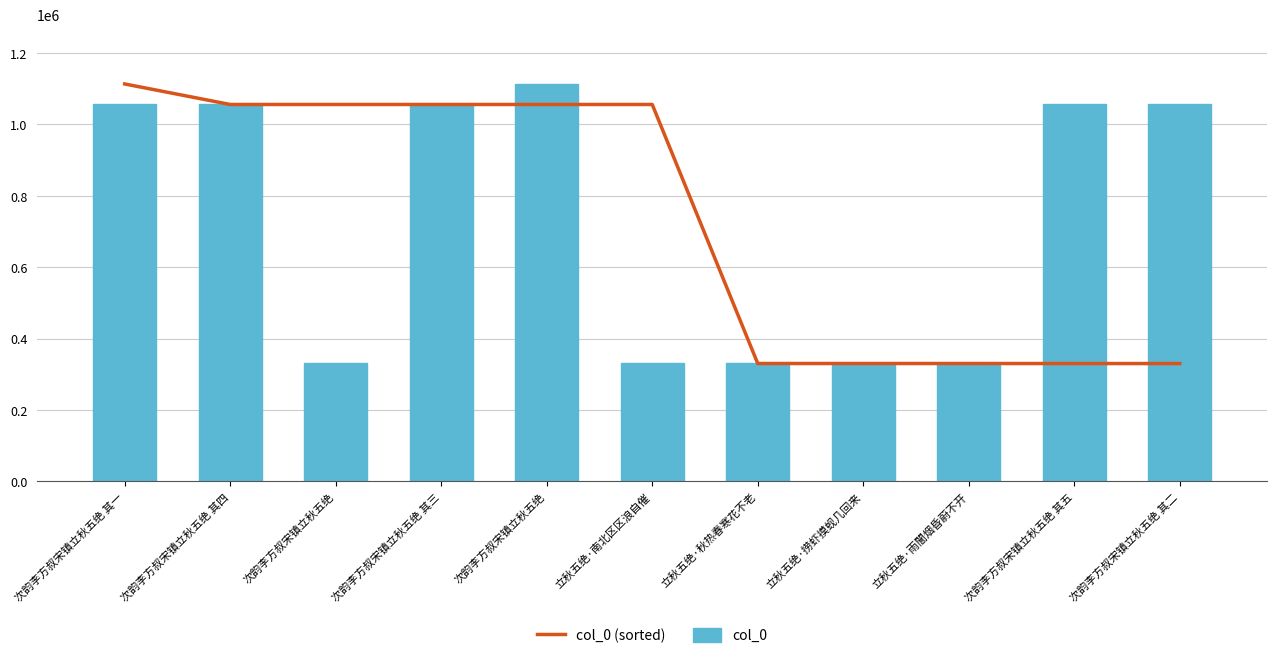

What is the total value across all series at 立秋五绝·捞虾摸蚬几回来?

660159